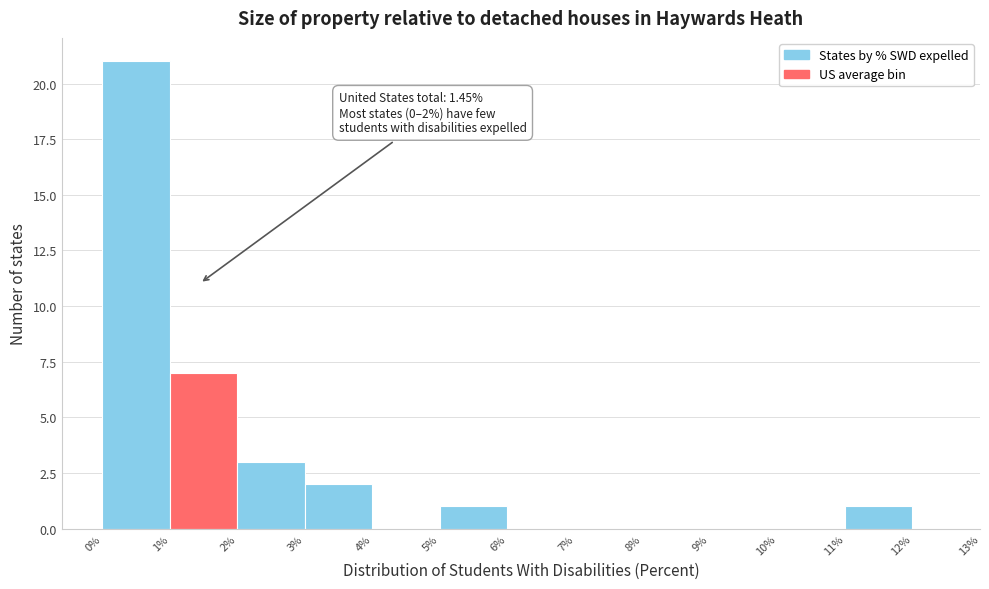

Which range on the x-axis has the tallest bar?

0% to 1%